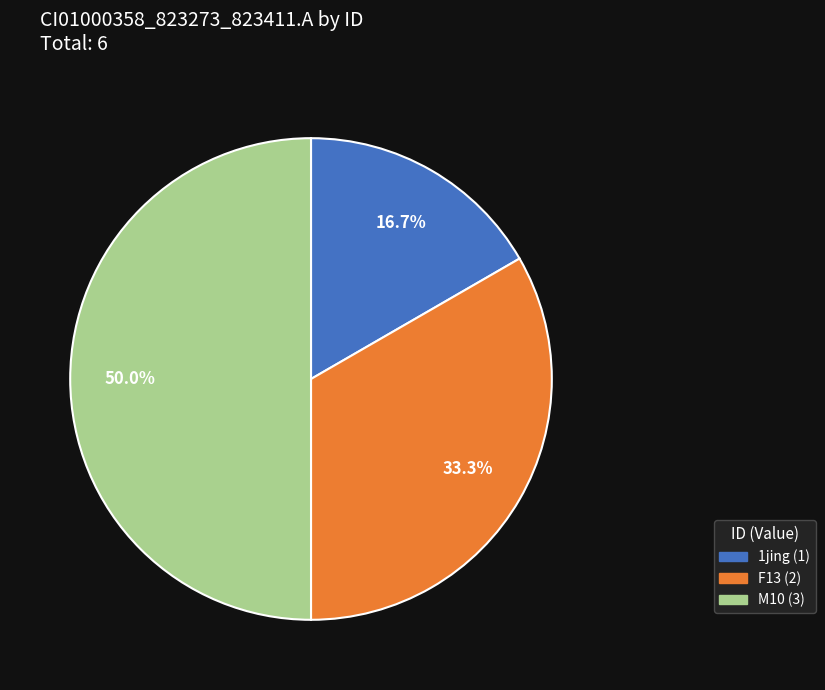

How many slices are in this pie chart?

3